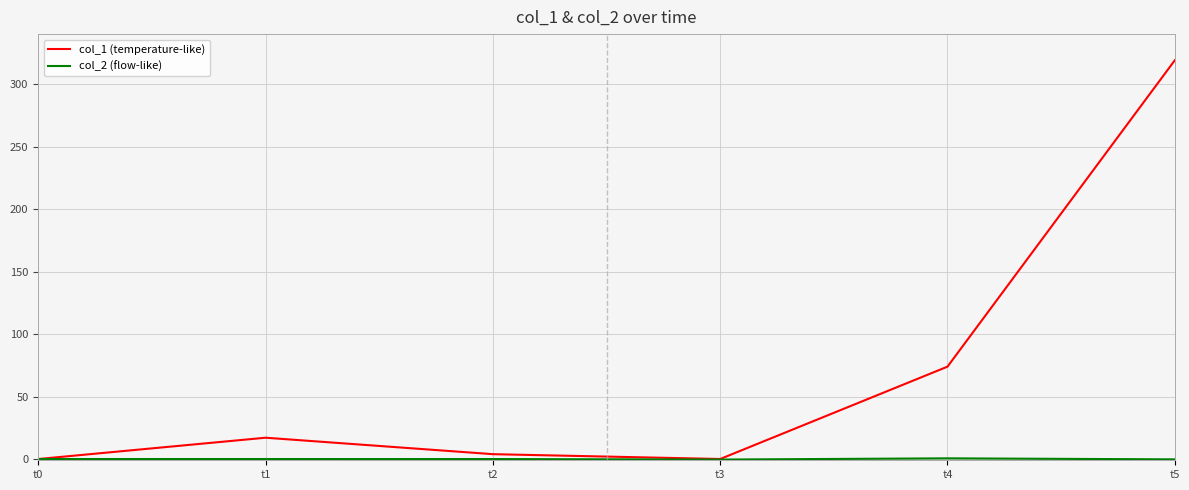

Does the chart have visible grid lines?

Yes